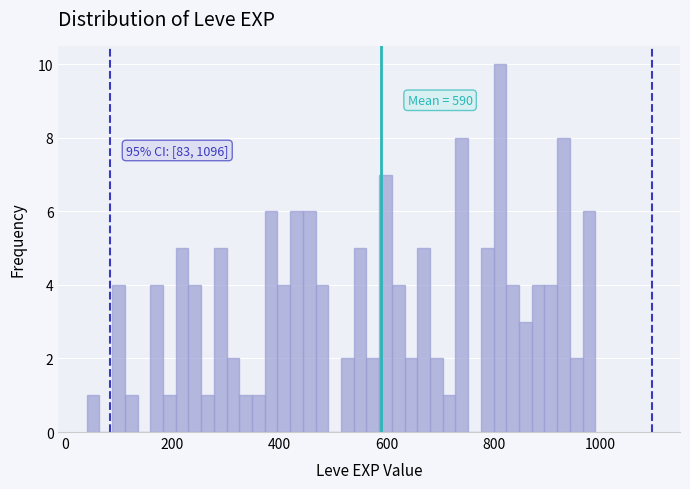

Read against the x-axis, roughly where is the centre of the tallest bar?

820